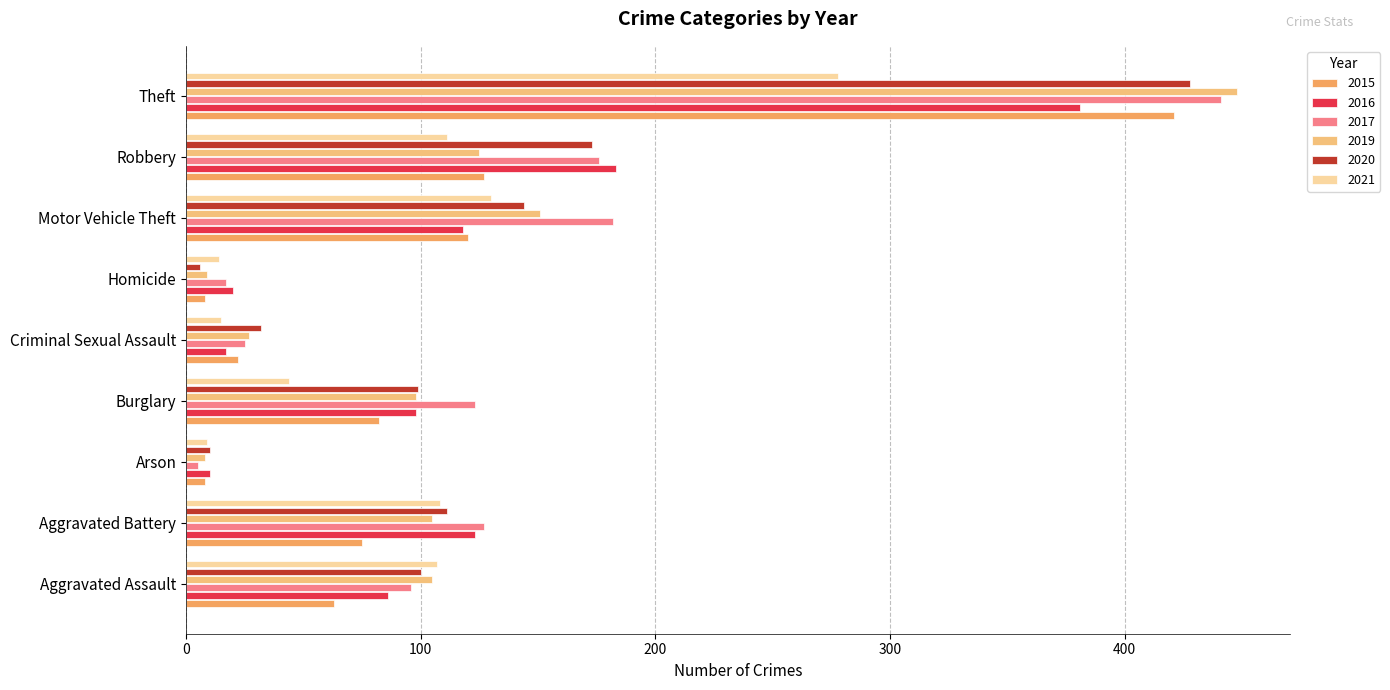

Reading right to left, list all the values displayed in this chart.

2015: 421	127	120	8	22	82	8	75	63
2016: 381	183	118	20	17	98	10	123	86
2017: 441	176	182	17	25	123	5	127	96
2019: 448	125	151	9	27	98	8	105	105
2020: 428	173	144	6	32	99	10	111	100
2021: 278	111	130	14	15	44	9	108	107